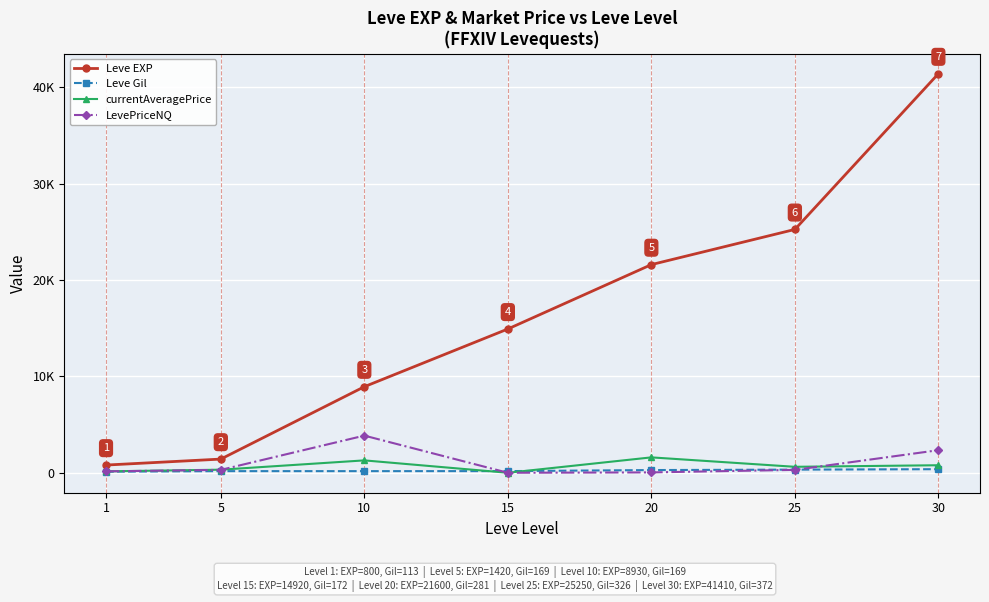

Reading right to left, what are all the values shown in this chart?

Leve EXP: 30=41410.0	25=25250.0	20=21600.0	15=14920.0	10=8930.0	5=1420.0	1=800.0
Leve Gil: 30=372.0	25=326.0	20=281.0	15=172.0	10=169.0	5=169.0	1=113.0
currentAveragePrice: 30=781.2	25=619.1	20=1597.6	15=0.0	10=1285.3	5=319.7	1=146.2
LevePriceNQ: 30=2343.5	25=300.5	20=38.0	15=0.0	10=3855.9	5=299.6	1=146.2